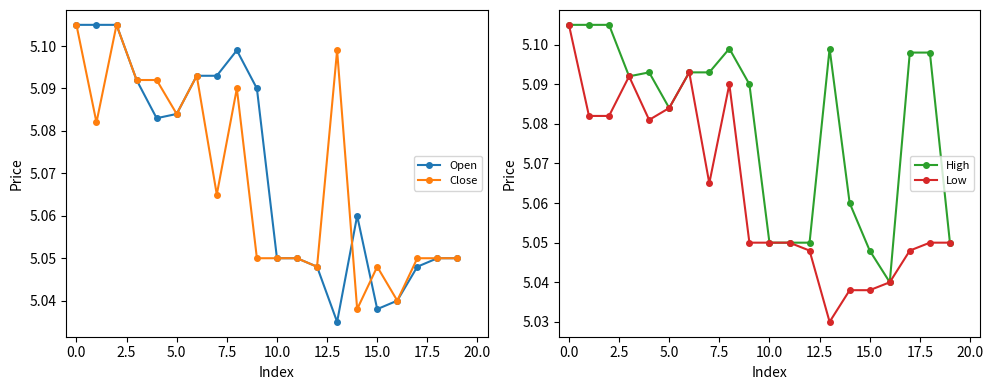

True or false: Open has more than 2 points higher than both neighbors.

False